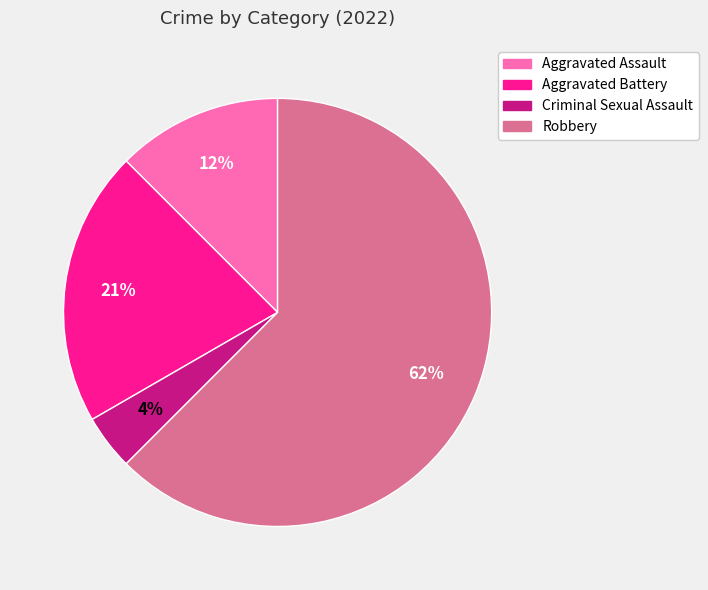

Count the number of slices in the pie.

4